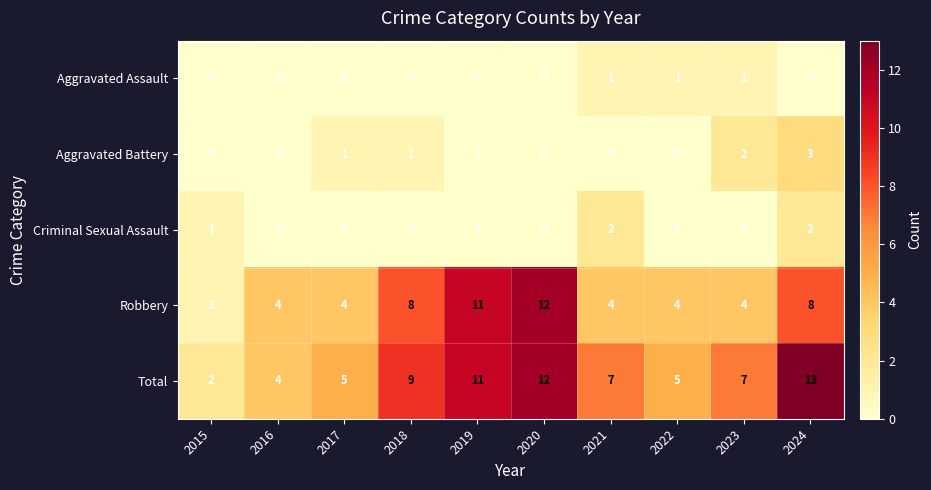

At which category is the sum across all series the highest?

2024